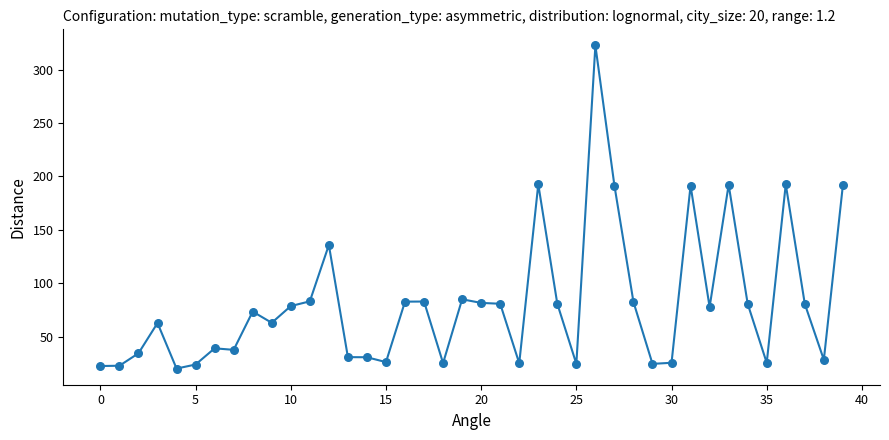

What is the difference between the maximum and minimum values?

302.2